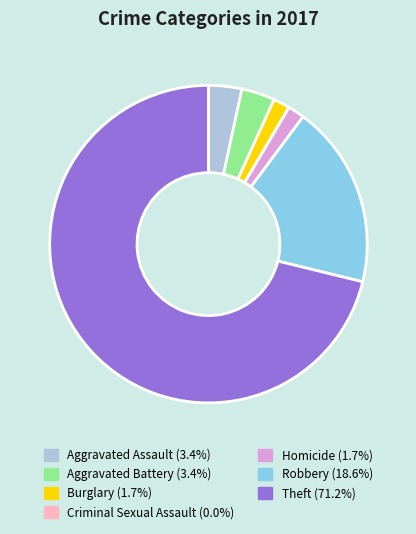

Does Theft account for over 50% of the chart?

Yes